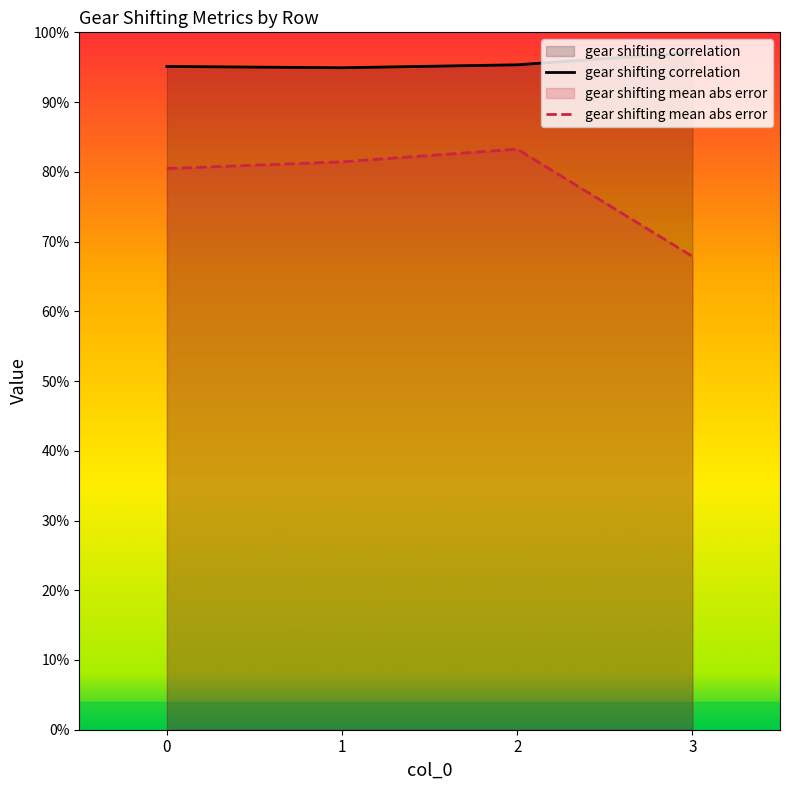

What is the average value of the gear shifting correlation series?

95.6